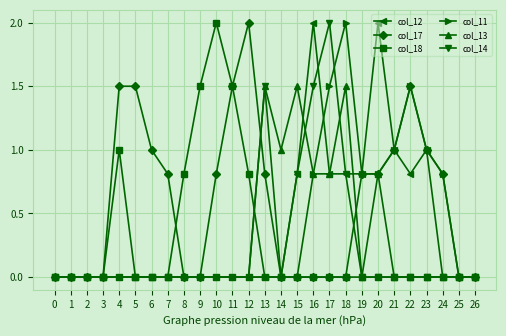

Reading right to left, what are all the values shown in this chart?

col_12: 26=0.0	25=0.0	24=0.0	23=1.0	22=0.8	21=1.0	20=2.0	19=0.8	18=0.8	17=0.8	16=2.0	15=0.8	14=0.0	13=0.0	12=0.0	11=0.0	10=0.0	9=0.0	8=0.0	7=0.0	6=0.0	5=0.0	4=0.0	3=0.0	2=0.0	1=0.0	0=0.0
col_17: 26=0.0	25=0.0	24=0.8	23=1.0	22=1.5	21=1.0	20=0.8	19=0.8	18=0.0	17=0.0	16=0.0	15=0.0	14=0.0	13=0.8	12=2.0	11=1.5	10=0.8	9=0.0	8=0.0	7=0.8	6=1.0	5=1.5	4=1.5	3=0.0	2=0.0	1=0.0	0=0.0
col_18: 26=0.0	25=0.0	24=0.0	23=0.0	22=0.0	21=0.0	20=0.0	19=0.0	18=0.0	17=0.0	16=0.0	15=0.0	14=0.0	13=0.0	12=0.8	11=1.5	10=2.0	9=1.5	8=0.8	7=0.0	6=0.0	5=0.0	4=1.0	3=0.0	2=0.0	1=0.0	0=0.0
col_11: 26=0.0	25=0.0	24=0.8	23=1.0	22=1.5	21=1.0	20=0.8	19=0.8	18=2.0	17=1.5	16=0.8	15=0.0	14=0.0	13=0.0	12=0.0	11=0.0	10=0.0	9=0.0	8=0.0	7=0.0	6=0.0	5=0.0	4=0.0	3=0.0	2=0.0	1=0.0	0=0.0
col_13: 26=0.0	25=0.0	24=0.0	23=0.0	22=0.0	21=0.0	20=0.8	19=0.0	18=1.5	17=0.8	16=0.8	15=1.5	14=1.0	13=1.5	12=0.0	11=0.0	10=0.0	9=0.0	8=0.0	7=0.0	6=0.0	5=0.0	4=0.0	3=0.0	2=0.0	1=0.0	0=0.0
col_14: 26=0.0	25=0.0	24=0.0	23=0.0	22=0.0	21=0.0	20=0.0	19=0.0	18=0.8	17=2.0	16=1.5	15=0.8	14=0.0	13=1.5	12=0.0	11=0.0	10=0.0	9=0.0	8=0.0	7=0.0	6=0.0	5=0.0	4=0.0	3=0.0	2=0.0	1=0.0	0=0.0